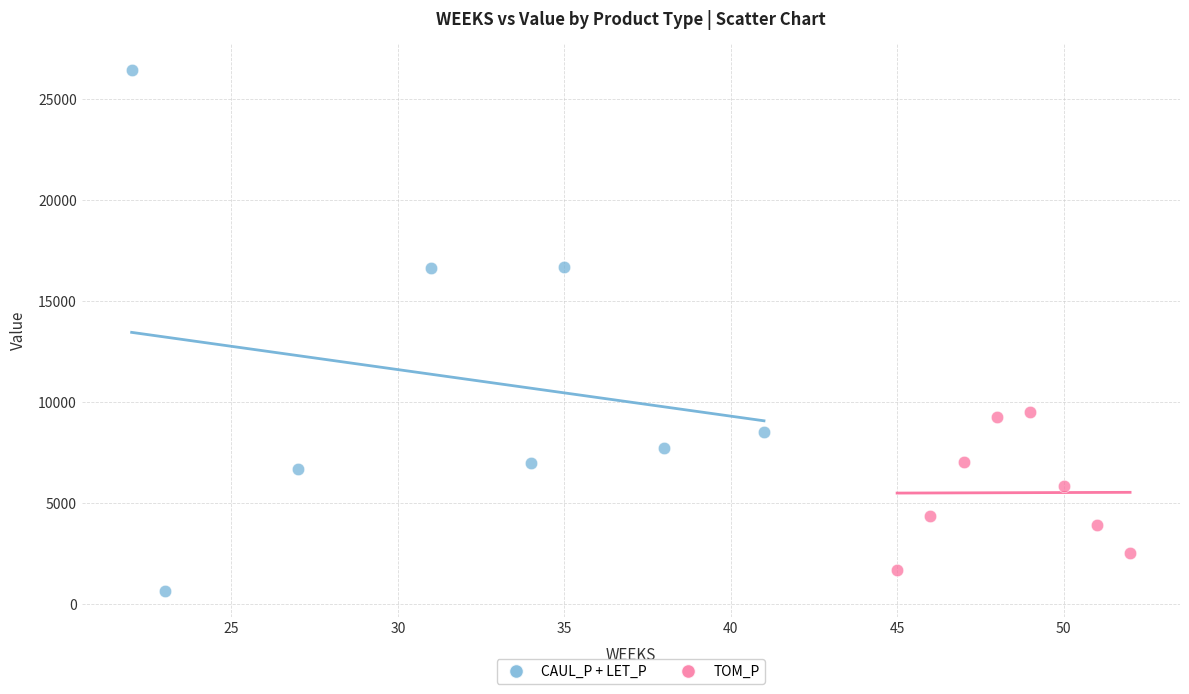

Which series contains the highest Y value?

CAUL_P + LET_P